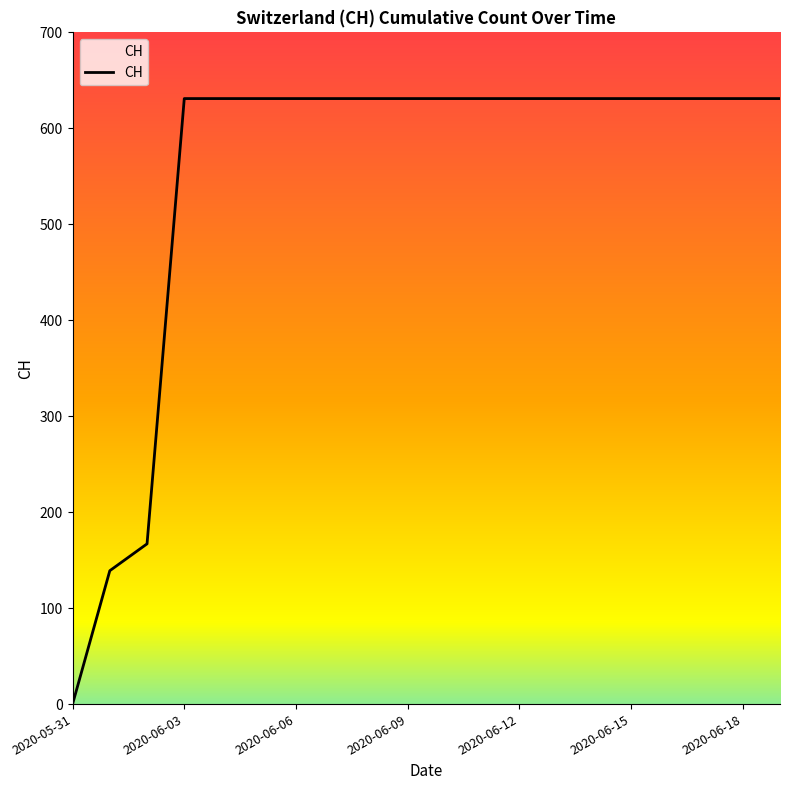

What is the maximum value shown in the chart?

631